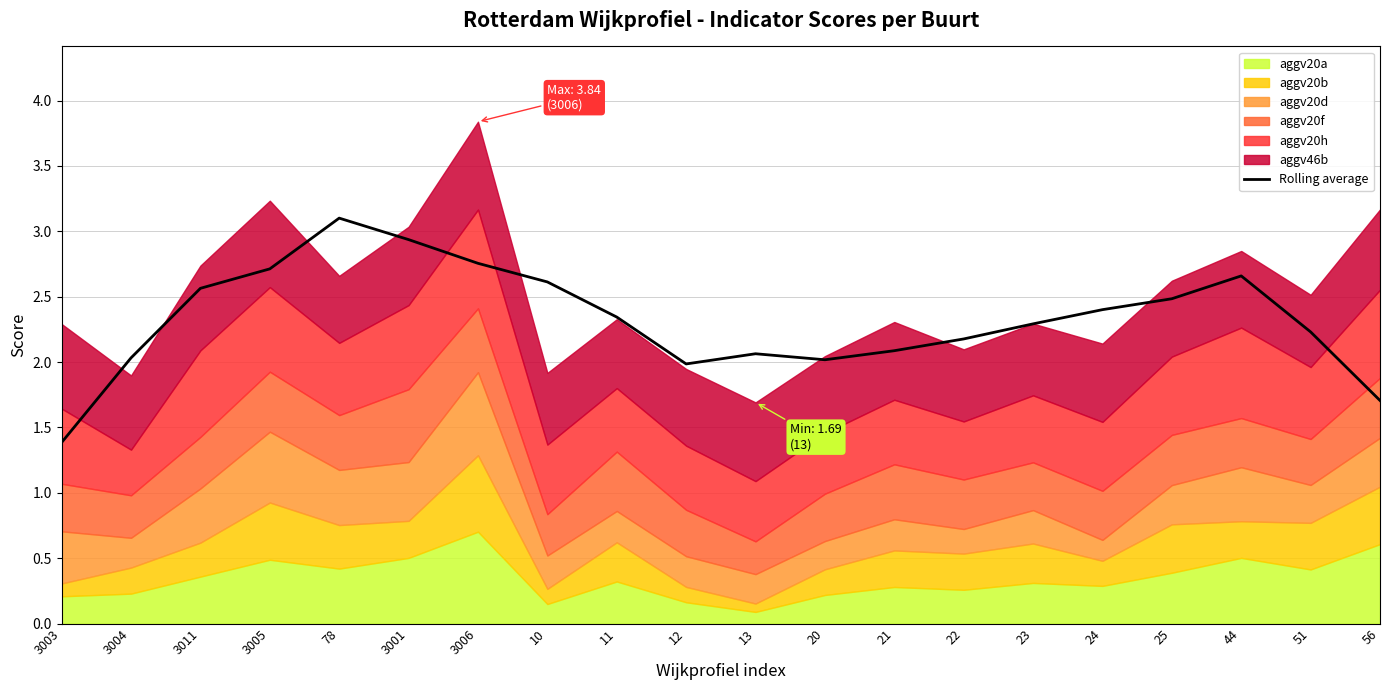

What value does the data have at 3003?

1.4